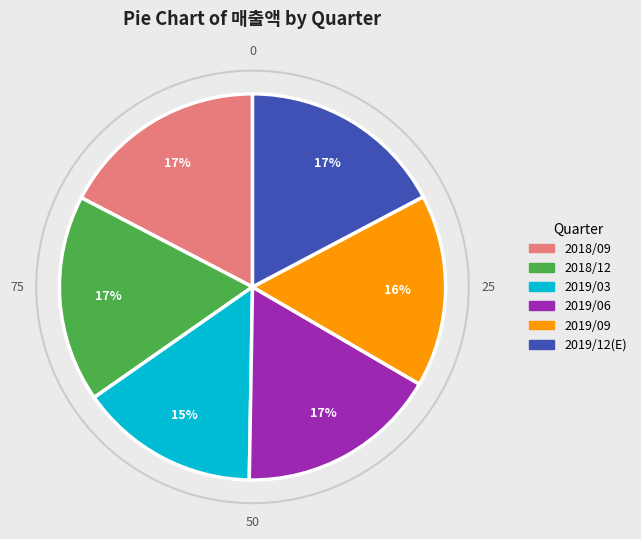

How many segments does this pie chart have?

6